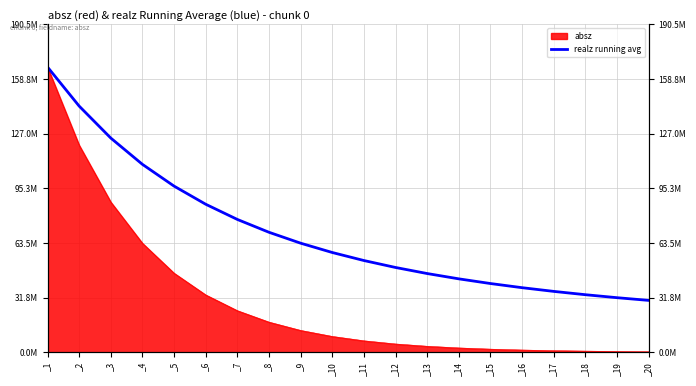

What value does the data have at _16?

37511536.2